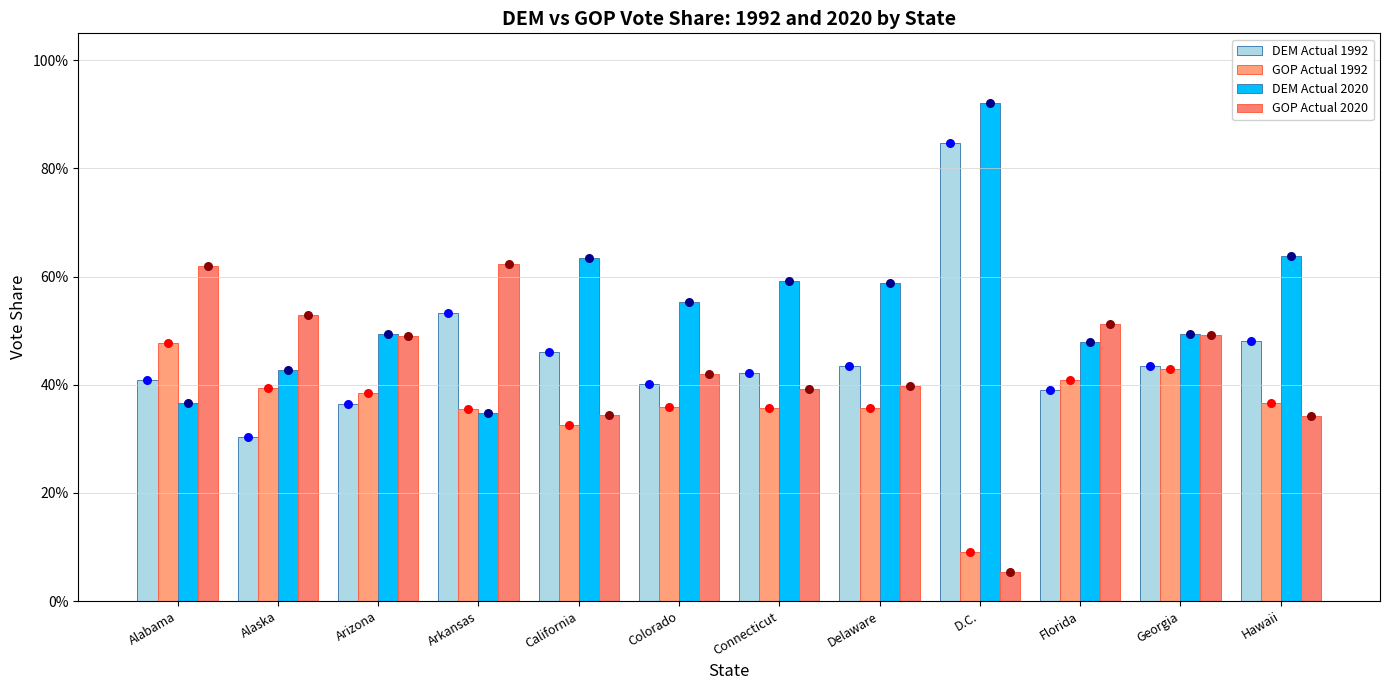

Which series contains the highest Y value?

DEM Actual 2020